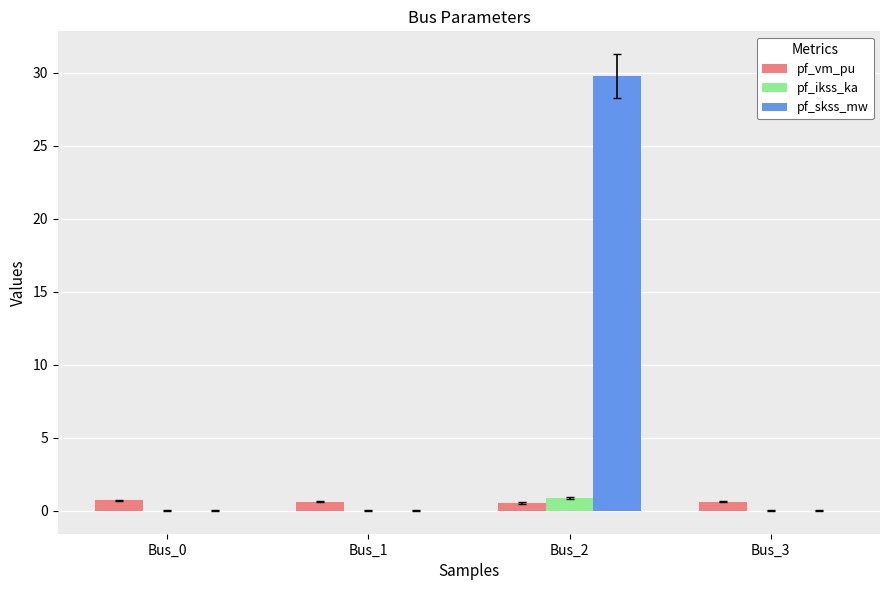

What is the highest value of the pf_ikss_ka series?

0.9